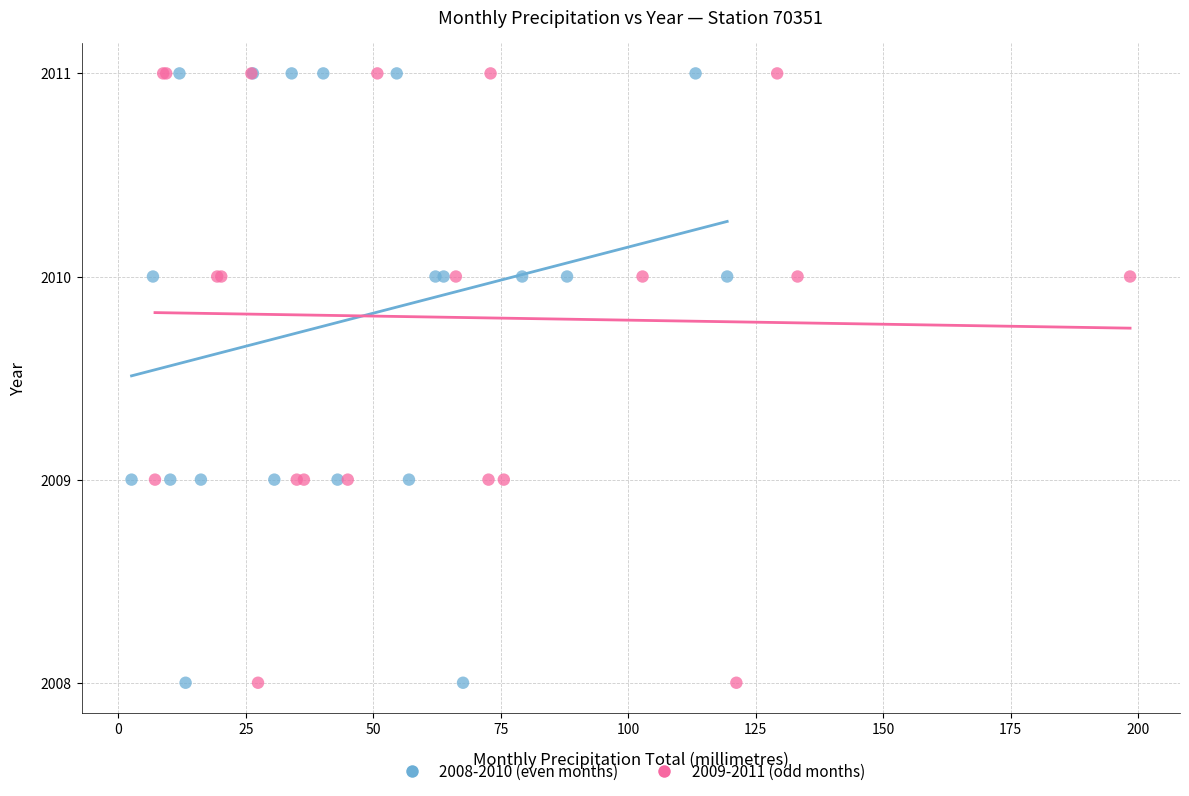

What are all the series names shown in the legend?

2008-2010 (even months), 2009-2011 (odd months)